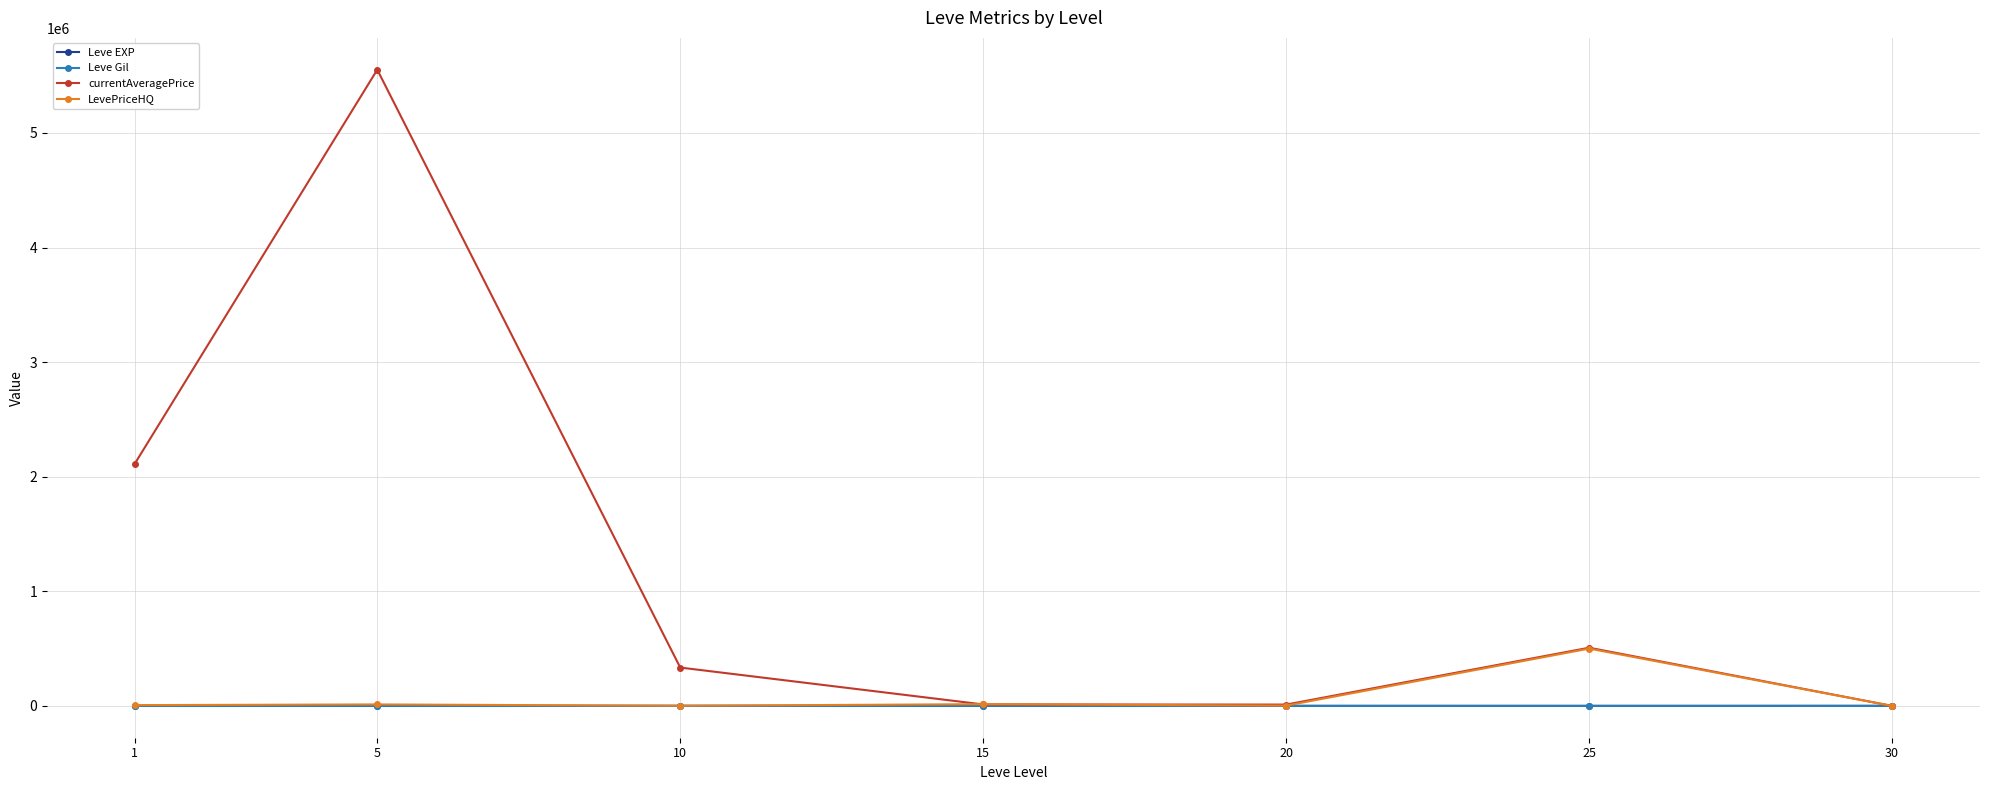

How many interior local valleys does the currentAveragePrice series have?

1